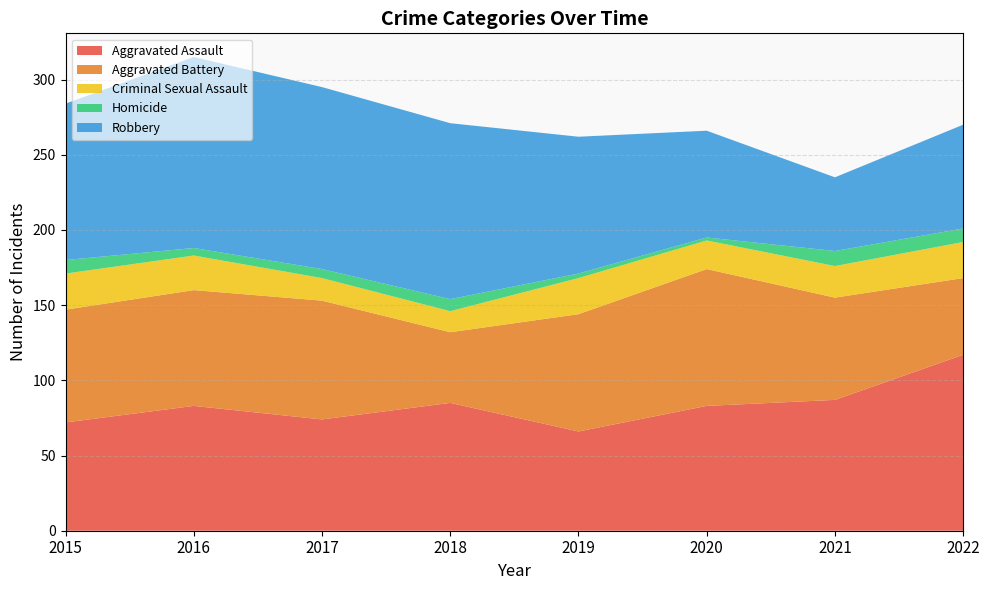

Reading right to left, list all the values displayed in this chart.

Aggravated Assault: 2022=117	2021=87	2020=83	2019=66	2018=85	2017=74	2016=83	2015=72
Aggravated Battery: 2022=51	2021=68	2020=91	2019=78	2018=47	2017=79	2016=77	2015=75
Criminal Sexual Assault: 2022=24	2021=21	2020=19	2019=24	2018=14	2017=15	2016=23	2015=24
Homicide: 2022=9	2021=10	2020=2	2019=3	2018=8	2017=6	2016=5	2015=9
Robbery: 2022=69	2021=49	2020=71	2019=91	2018=117	2017=121	2016=127	2015=104